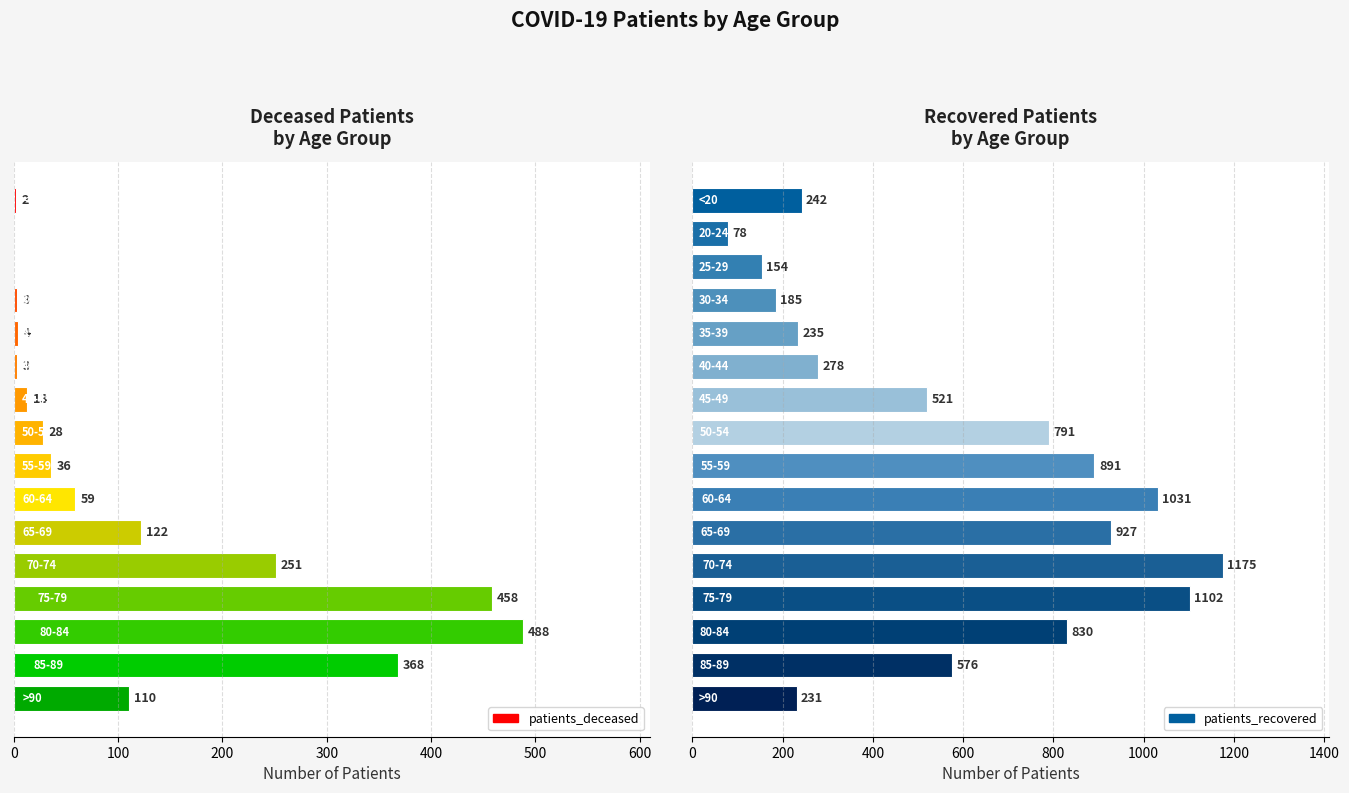

At 600, list the series in order from smallest to largest.

patients_deceased, patients_recovered